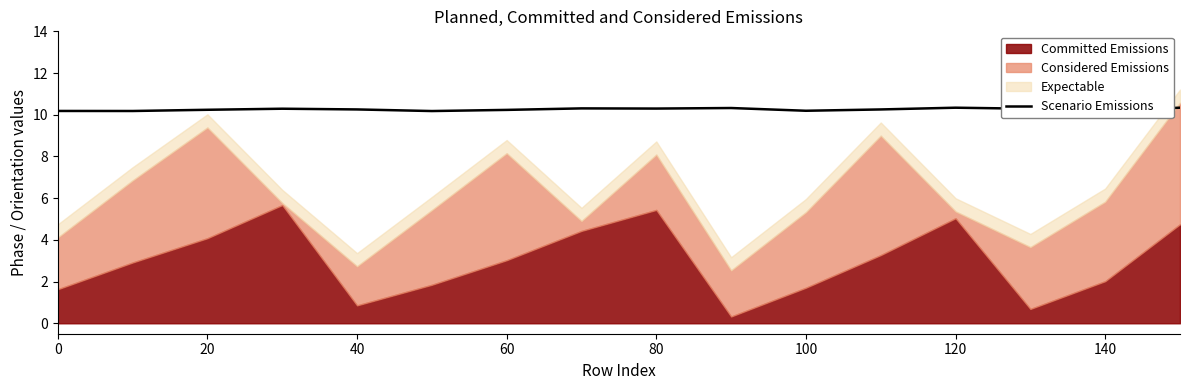

What is the lowest value of the Scenario Emissions series?

10.2